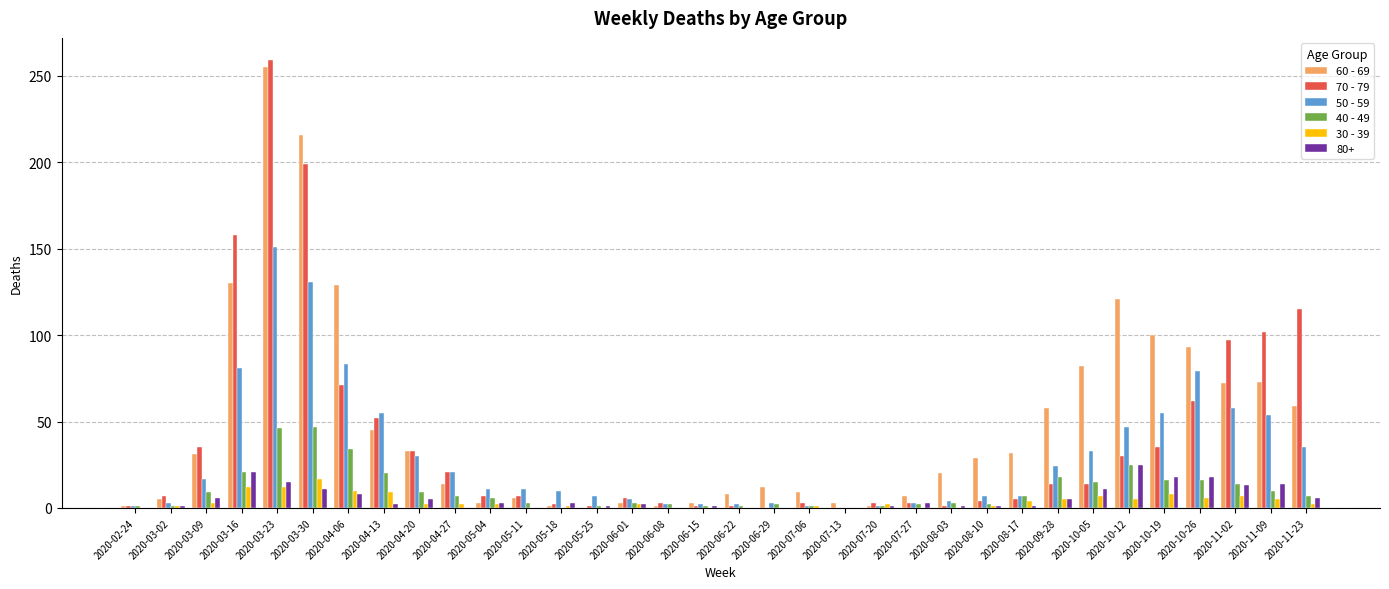

Does the chart contain stacked bars?

No